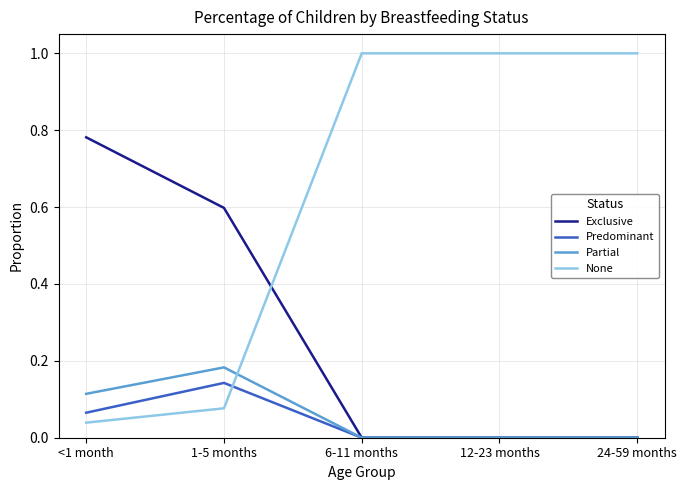

Rank the series at 1-5 months from lowest to highest value.

None, Predominant, Partial, Exclusive